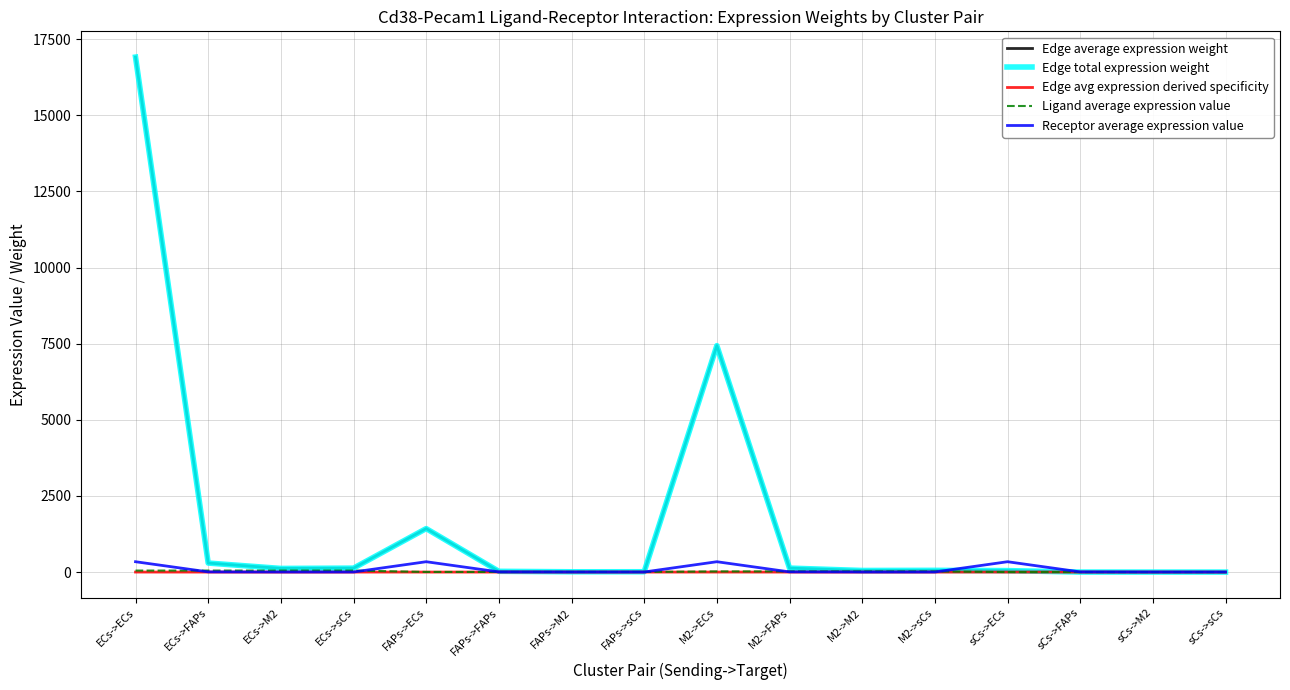

Reading left to right, what are all the values shown in this chart?

Edge average expression weight: ECs->ECs=16913.2	ECs->FAPs=296.5	ECs->M2=119.3	ECs->sCs=129.1	FAPs->ECs=1428.1	FAPs->FAPs=25.0	FAPs->M2=10.1	FAPs->sCs=10.9	M2->ECs=7436.9	M2->FAPs=130.4	M2->M2=52.4	M2->sCs=56.8	sCs->ECs=47.9	sCs->FAPs=0.8	sCs->M2=0.3	sCs->sCs=0.4
Edge total expression weight: ECs->ECs=16913.2	ECs->FAPs=296.5	ECs->M2=119.3	ECs->sCs=129.1	FAPs->ECs=1428.1	FAPs->FAPs=25.0	FAPs->M2=10.1	FAPs->sCs=10.9	M2->ECs=7436.9	M2->FAPs=130.4	M2->M2=52.4	M2->sCs=56.8	sCs->ECs=47.9	sCs->FAPs=0.8	sCs->M2=0.3	sCs->sCs=0.4
Edge avg expression derived specificity: ECs->ECs=0.6	ECs->FAPs=0.0	ECs->M2=0.0	ECs->sCs=0.0	FAPs->ECs=0.1	FAPs->FAPs=0.0	FAPs->M2=0.0	FAPs->sCs=0.0	M2->ECs=0.3	M2->FAPs=0.0	M2->M2=0.0	M2->sCs=0.0	sCs->ECs=0.0	sCs->FAPs=0.0	sCs->M2=0.0	sCs->sCs=0.0
Ligand average expression value: ECs->ECs=49.7	ECs->FAPs=49.7	ECs->M2=49.7	ECs->sCs=49.7	FAPs->ECs=4.2	FAPs->FAPs=4.2	FAPs->M2=4.2	FAPs->sCs=4.2	M2->ECs=21.9	M2->FAPs=21.9	M2->M2=21.9	M2->sCs=21.9	sCs->ECs=0.1	sCs->FAPs=0.1	sCs->M2=0.1	sCs->sCs=0.1
Receptor average expression value: ECs->ECs=340.1	ECs->FAPs=6.0	ECs->M2=2.4	ECs->sCs=2.6	FAPs->ECs=340.1	FAPs->FAPs=6.0	FAPs->M2=2.4	FAPs->sCs=2.6	M2->ECs=340.1	M2->FAPs=6.0	M2->M2=2.4	M2->sCs=2.6	sCs->ECs=340.1	sCs->FAPs=6.0	sCs->M2=2.4	sCs->sCs=2.6